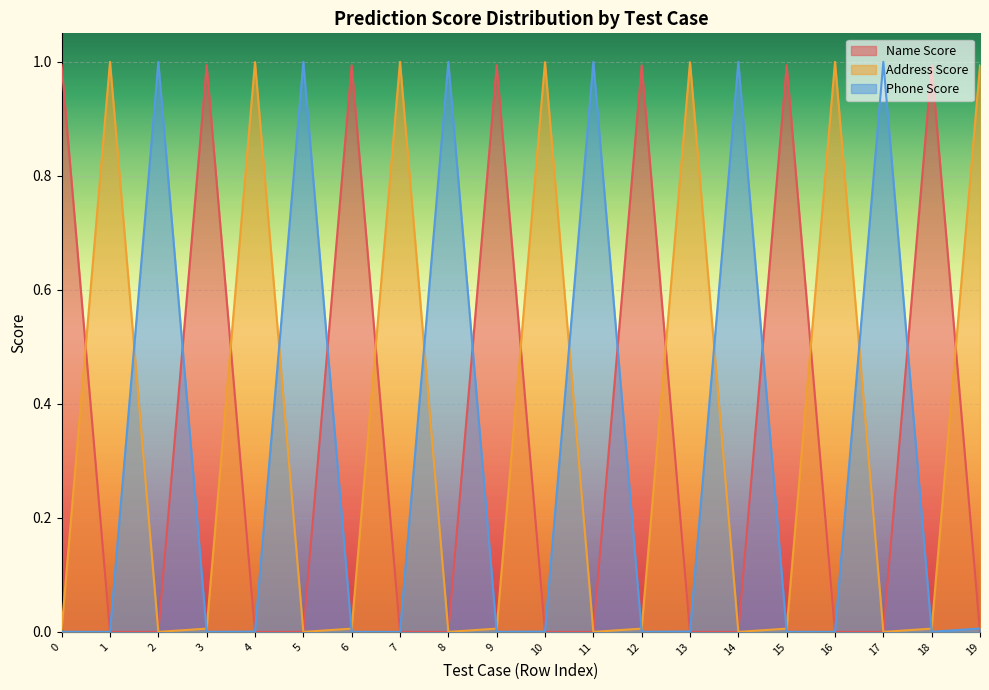

What are all the series names shown in the legend?

Name Score, Address Score, Phone Score